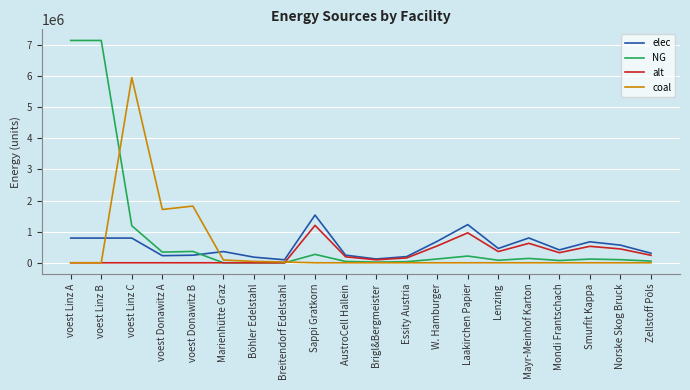

At which label does elec first exceed 460020?

voest Linz A